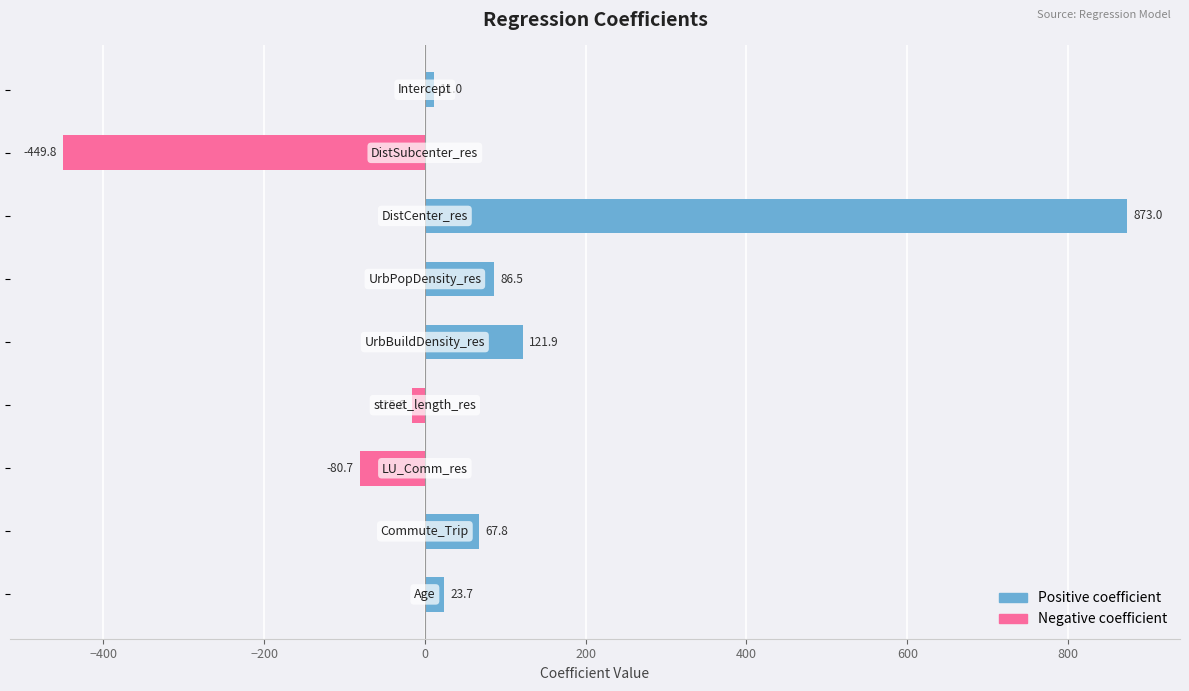

Which series has the widest spread of values?

Positive coefficient